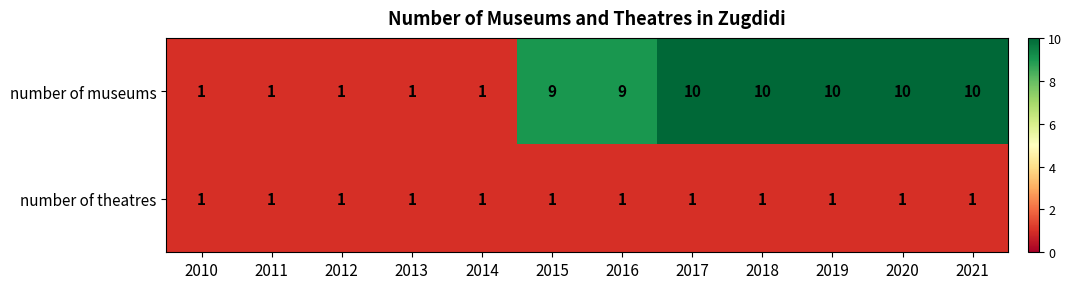

True or false: number of museums has a value of 0 at 2013.

False